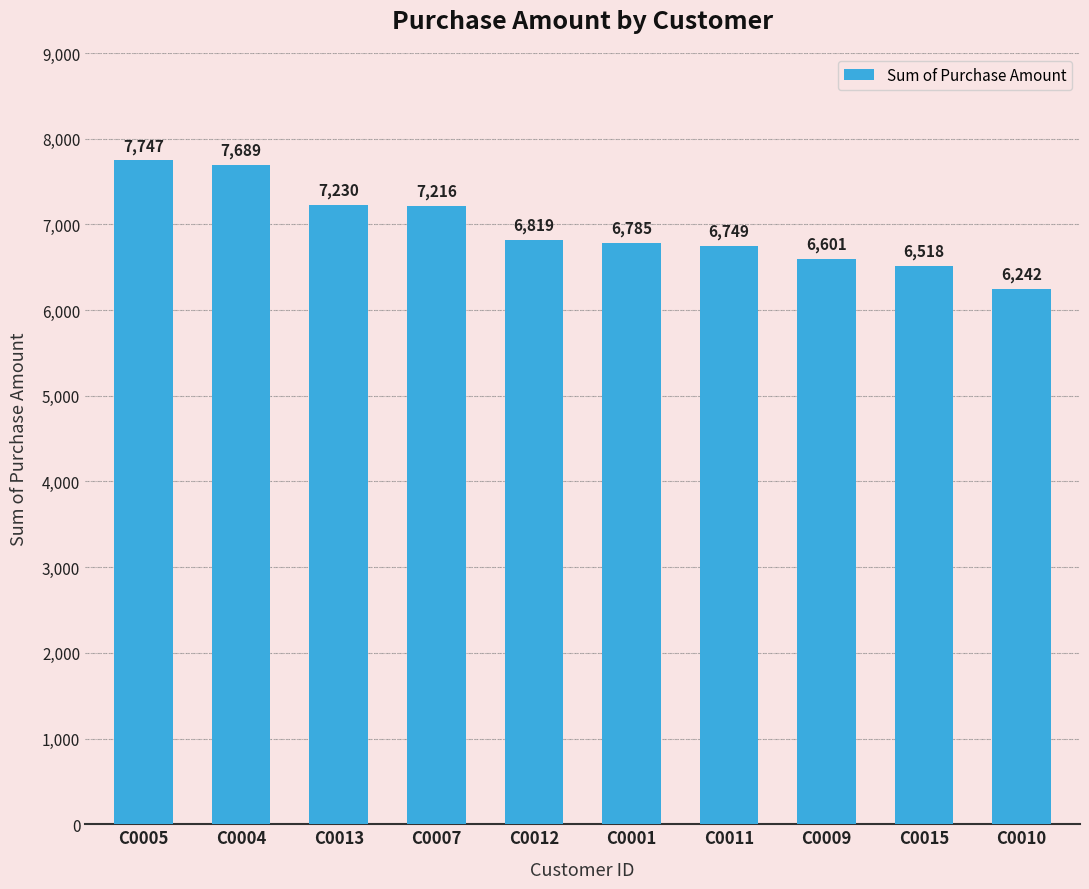

What is the difference between the values at C0005 and C0015?

1229